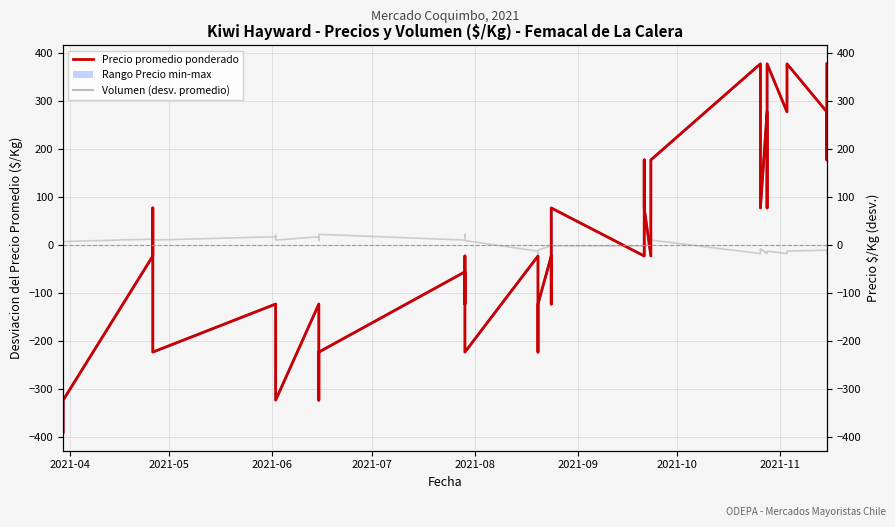

After their last crossing, which series has the higher values: Volumen (desviacion del promedio) or Precio promedio ponderado (desv. promedio)?

Precio promedio ponderado (desv. promedio)